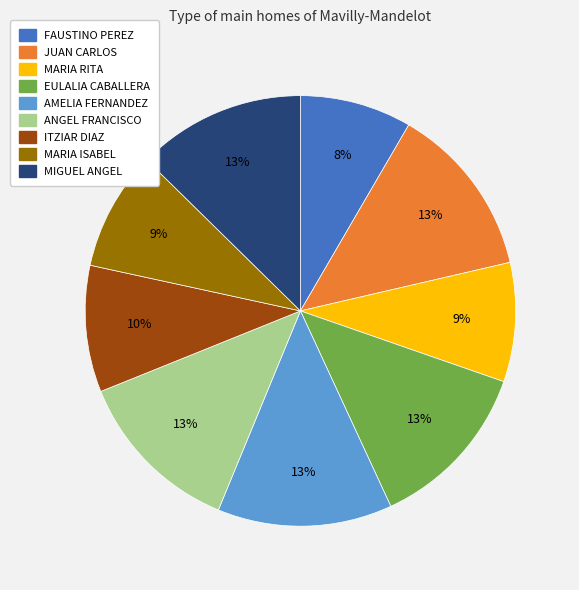

Does EULALIA CABALLERA account for over 50% of the chart?

No